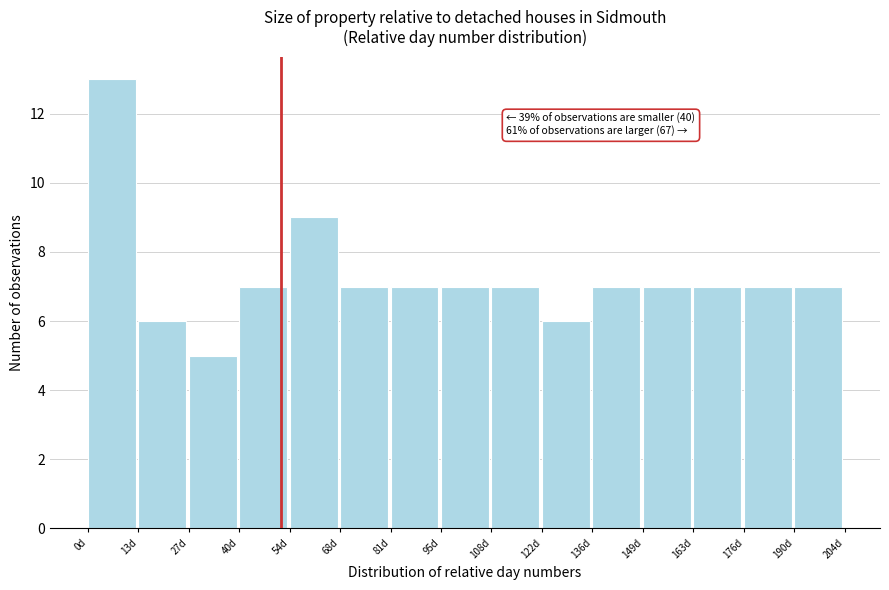

Which range on the x-axis has the tallest bar?

0.0 to 13.6